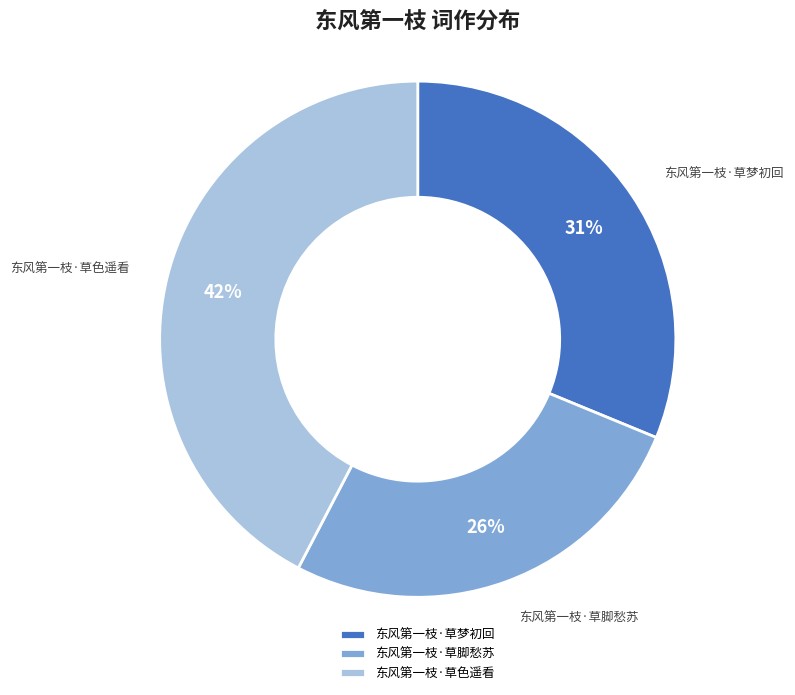

Which category has the smallest portion of the pie?

东风第一枝·草脚愁苏